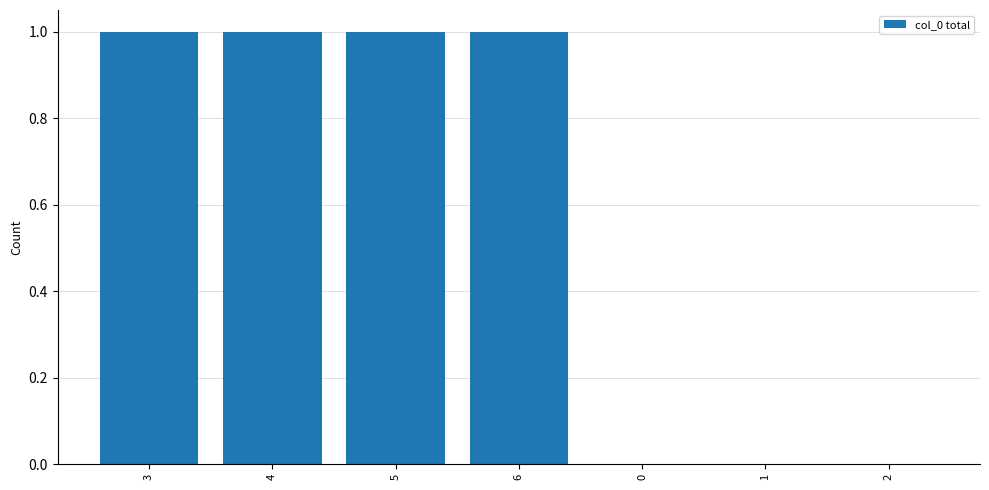

What is the sum of all values?

4